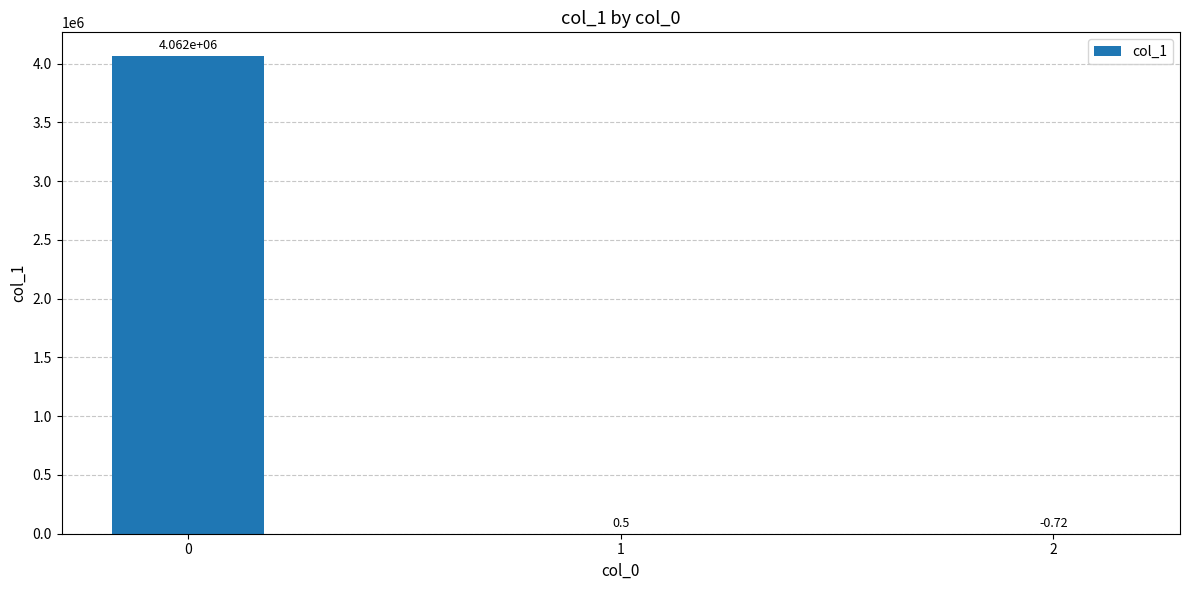

What is the sum of the values at 0 and 2?

4062228.6